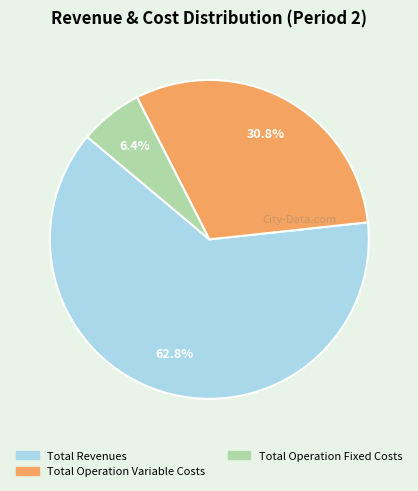

Does any single category account for the majority?

Yes